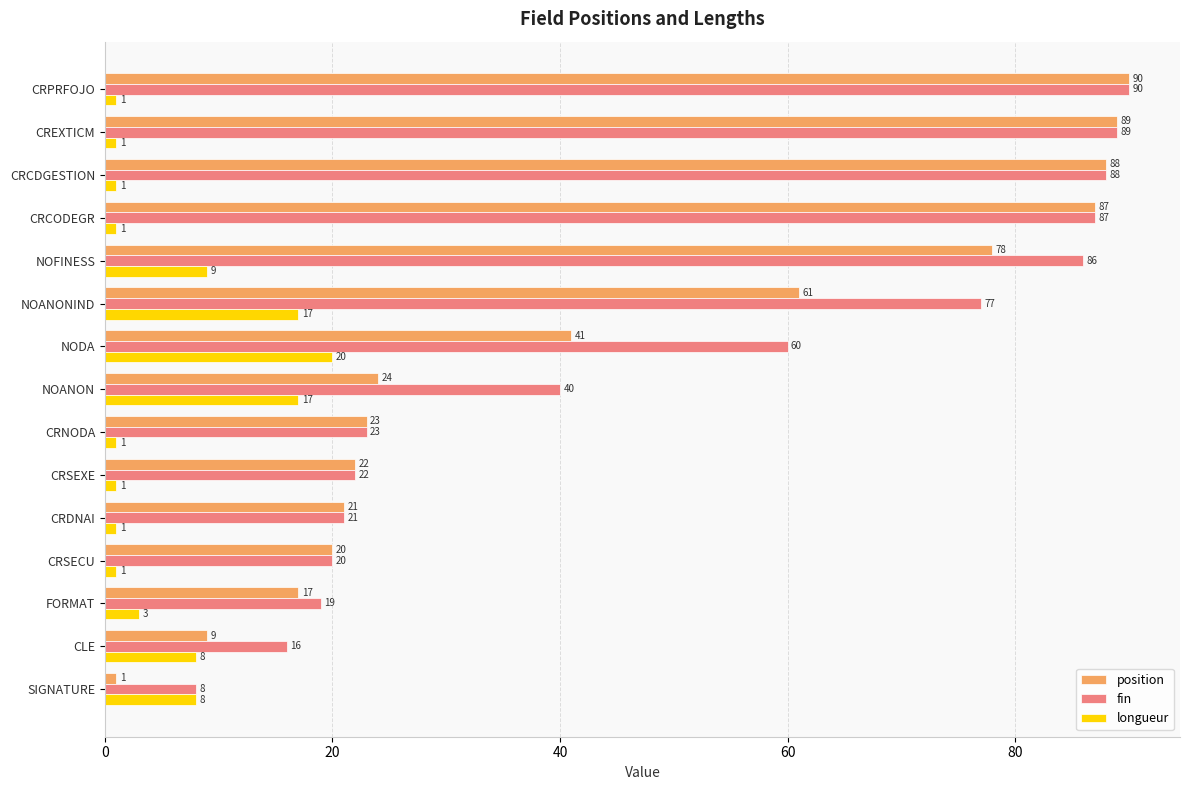

The value of fin at CREXTICM is 39. True or false?

False